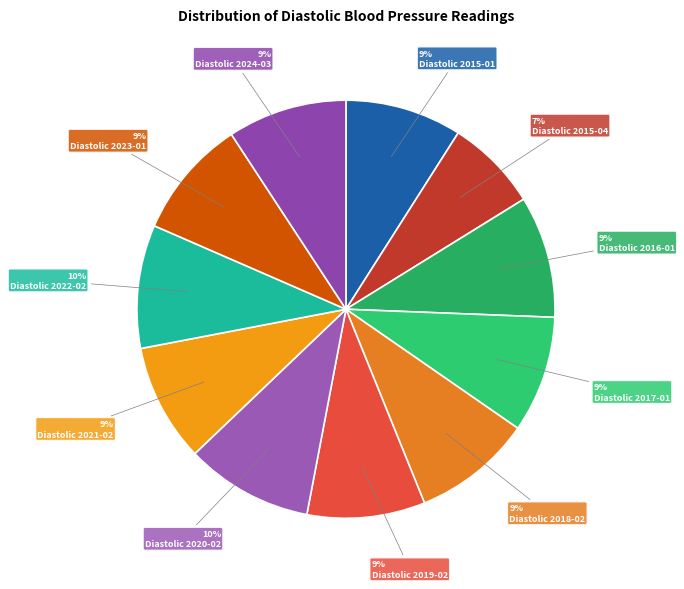

How many slices are in this pie chart?

11